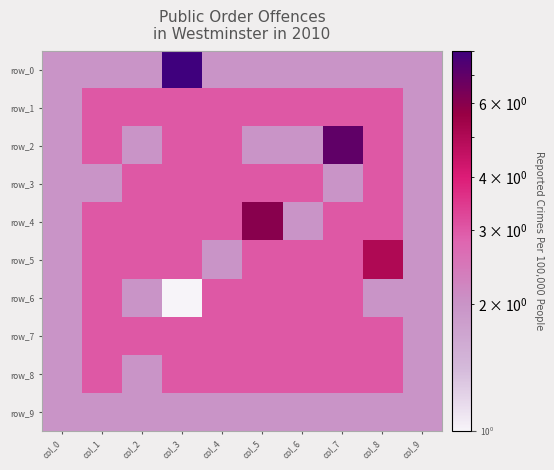

How many distinct data groups are displayed?

10